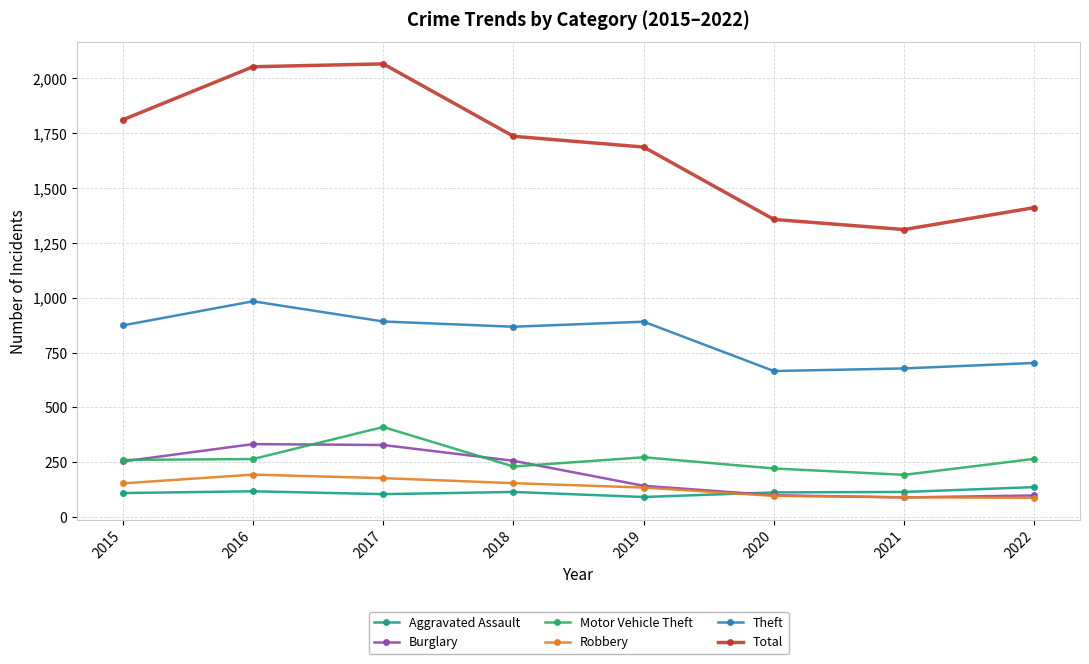

How many distinct data groups are displayed?

6